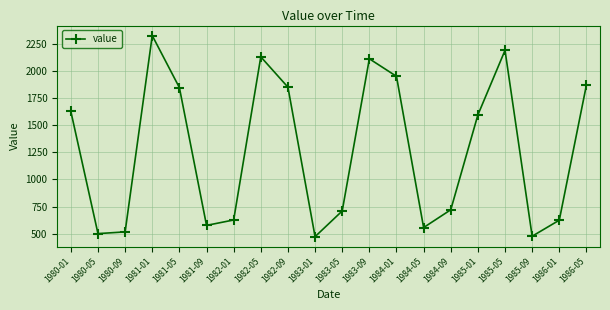

What is the change in value from 1982-09 to 1984-05?

-1296